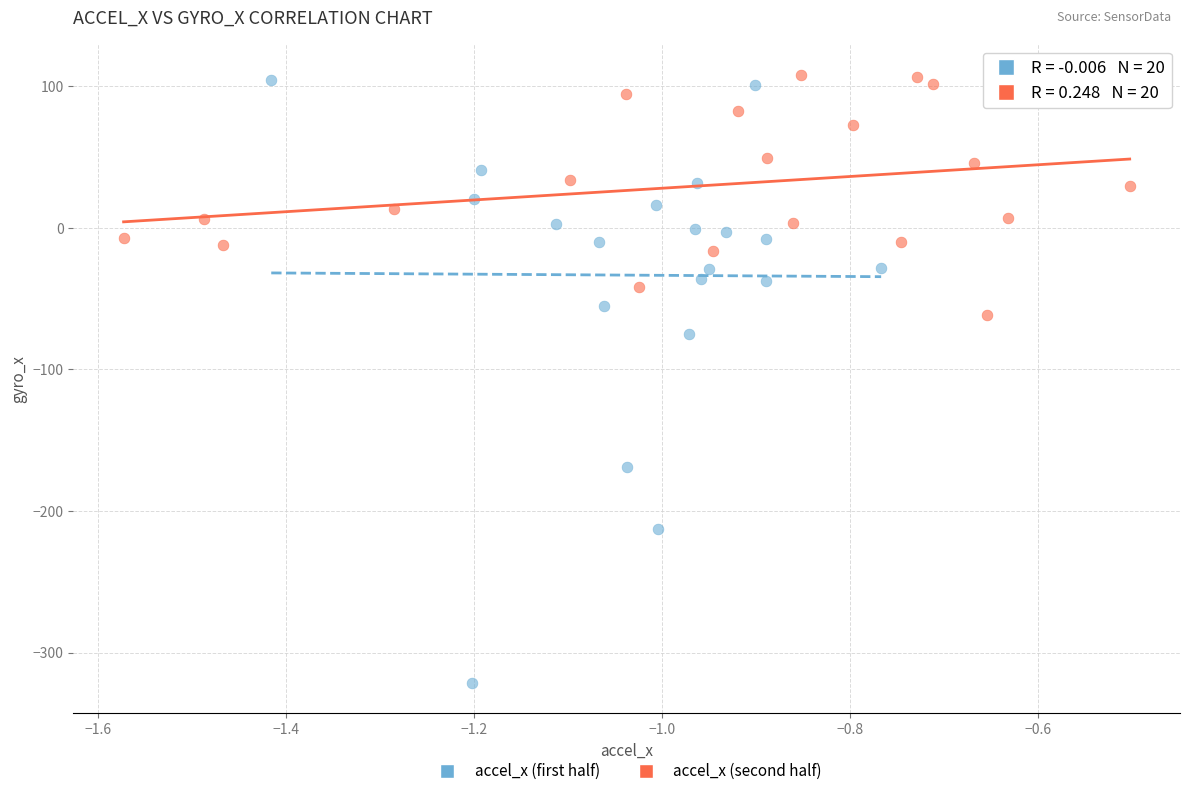

Which series reaches the minimum Y coordinate?

accel_x (first half)